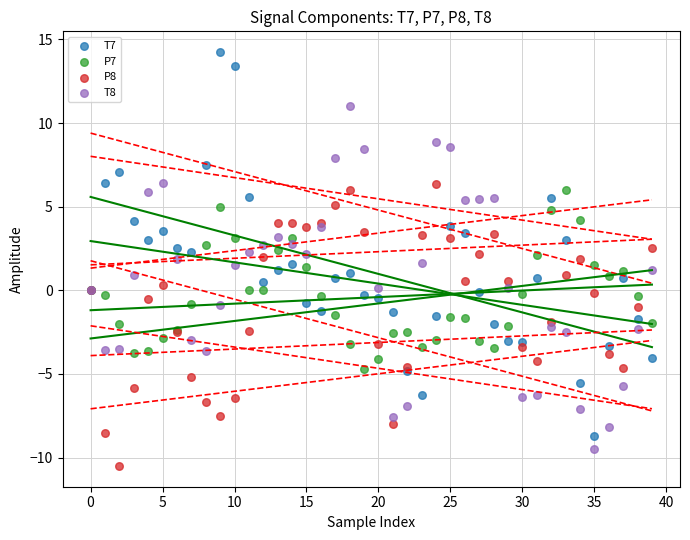

Which series contains the highest Y value?

T7